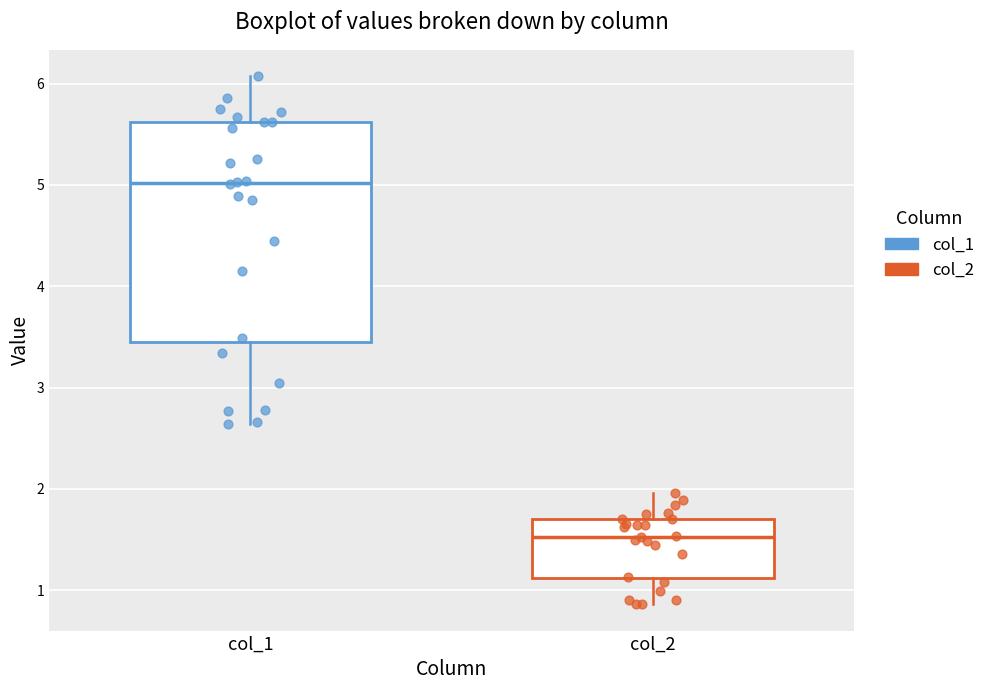

Where does the median line of the box for col_2 sit on the y-axis? The values are not printed on the chart, so give them approximately, as read against the axis.

1.5